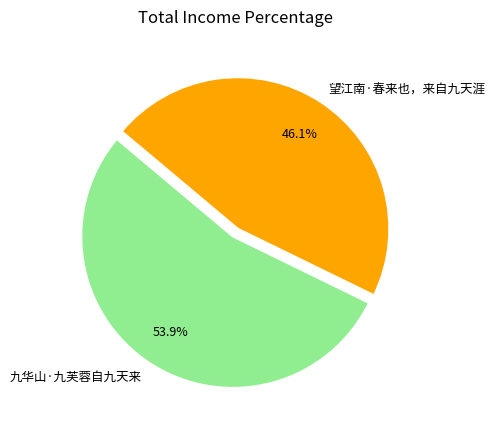

To the nearest percent, what is the difference between the largest and smallest slice percentages?

8%